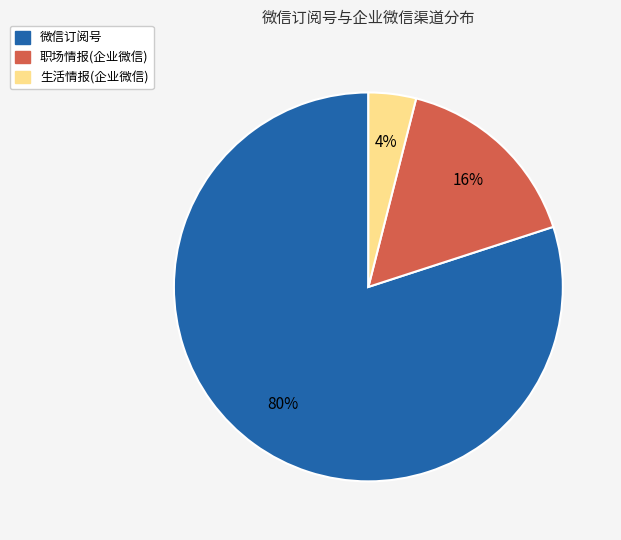

True or false: 微信订阅号 accounts for 80% of the total.

True